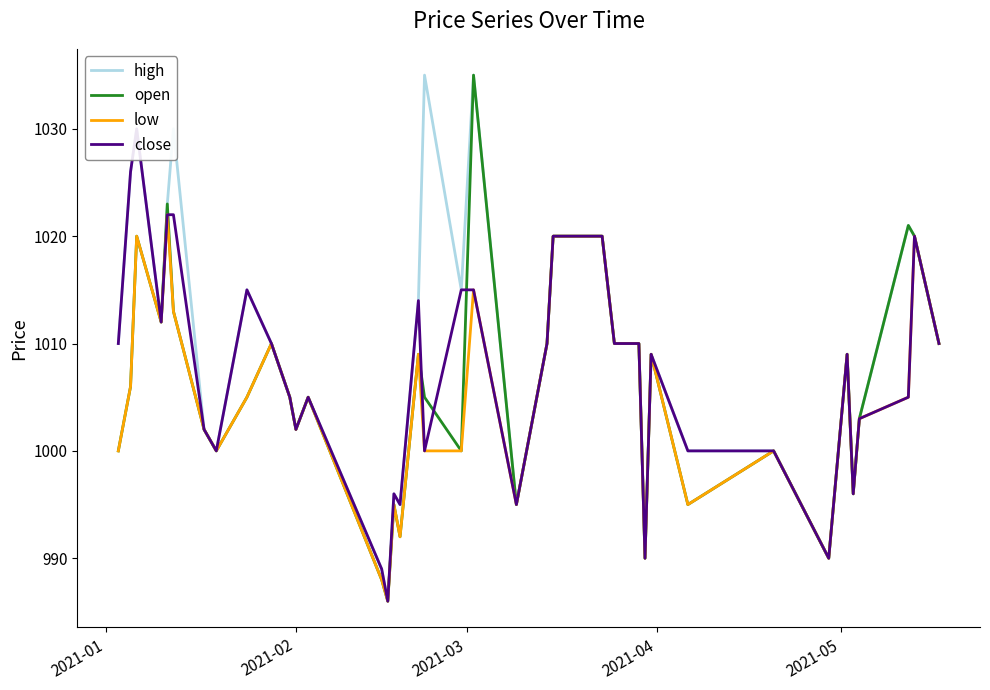

How many data points in close are above 1010?

14